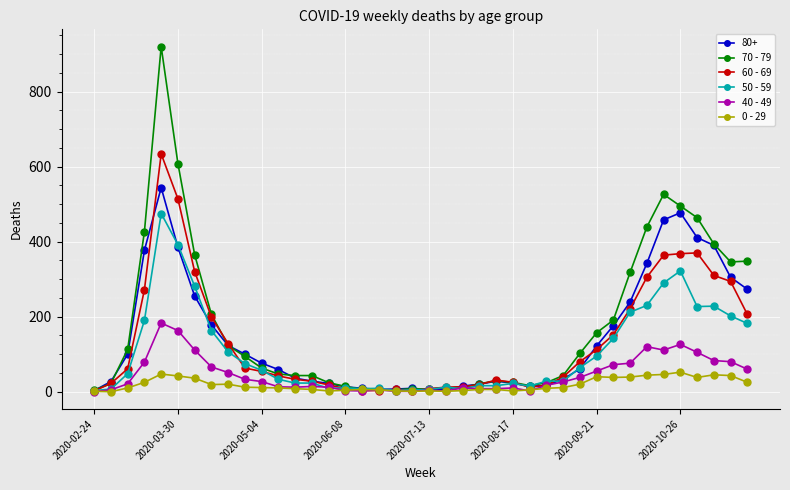

What is the maximum value shown in the chart?

920